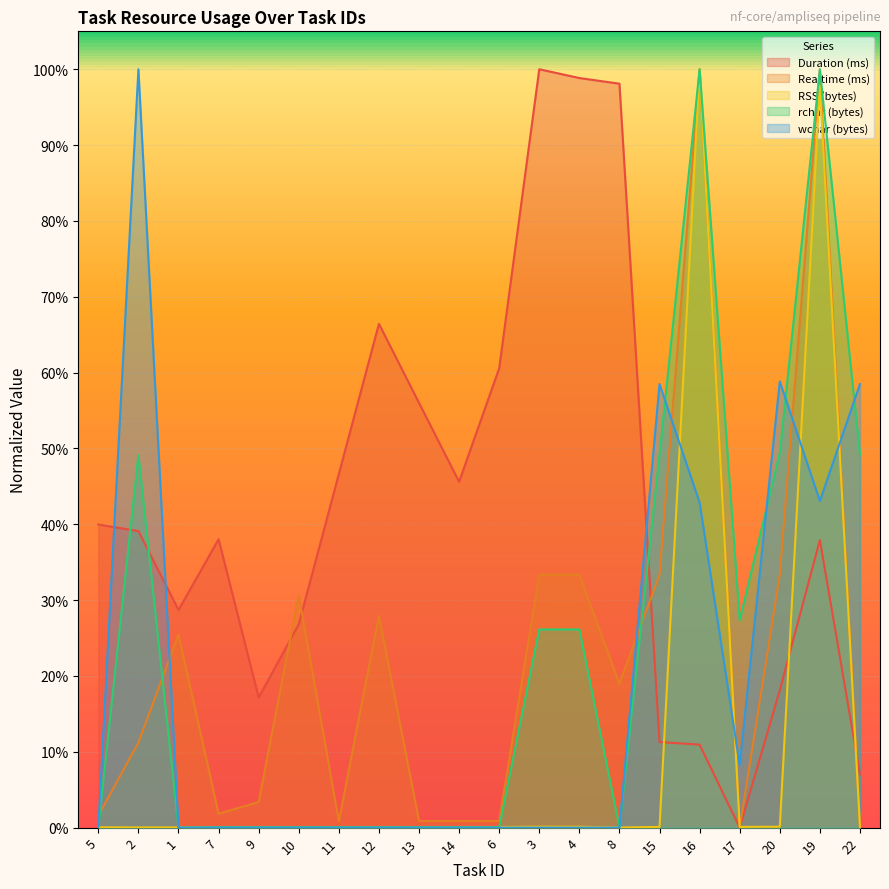

What is the label of the 8th point from the right?

4